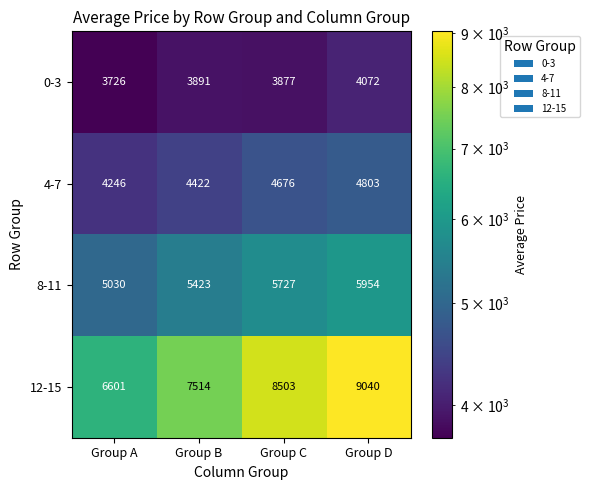

At which label is 8-11 closest to 5492?

Group B